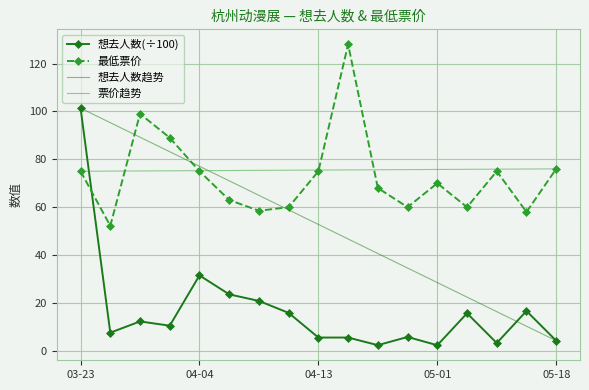

What is the lowest value of the 票价趋势 series?

75.0